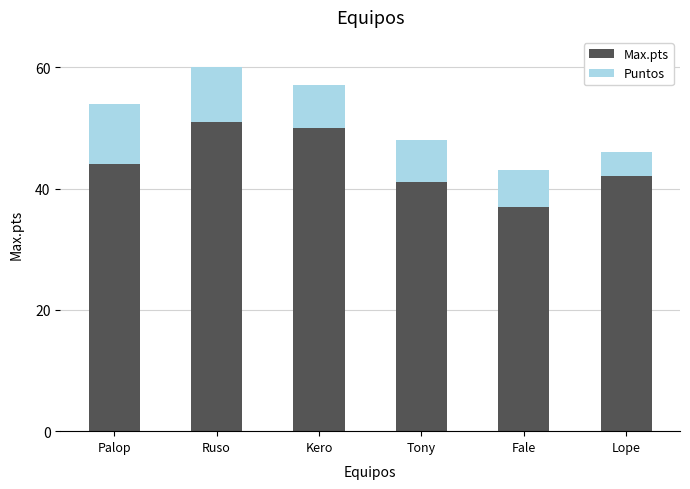

Reading right to left, transcribe the values for Max.pts.

Lope=42	Fale=37	Tony=41	Kero=50	Ruso=51	Palop=44